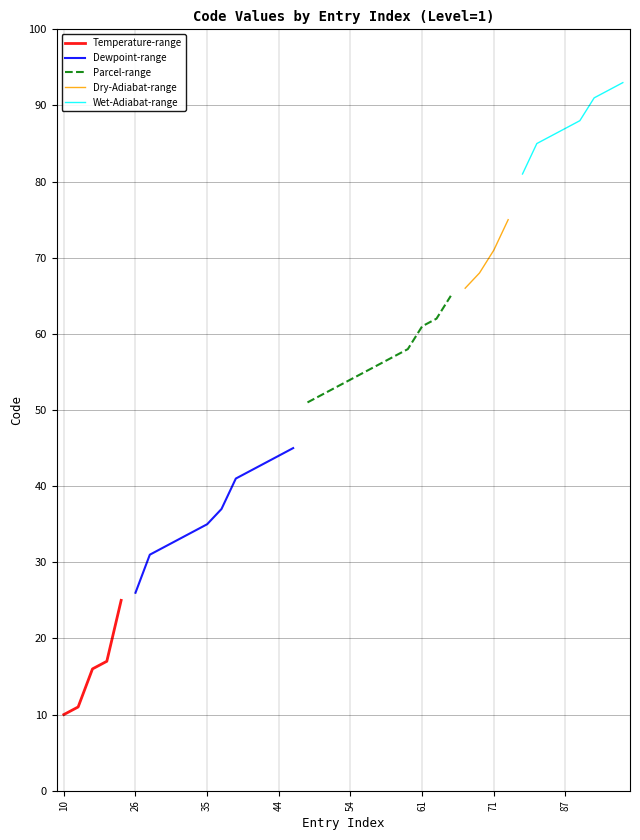

The value at 45 is 10. True or false?

False